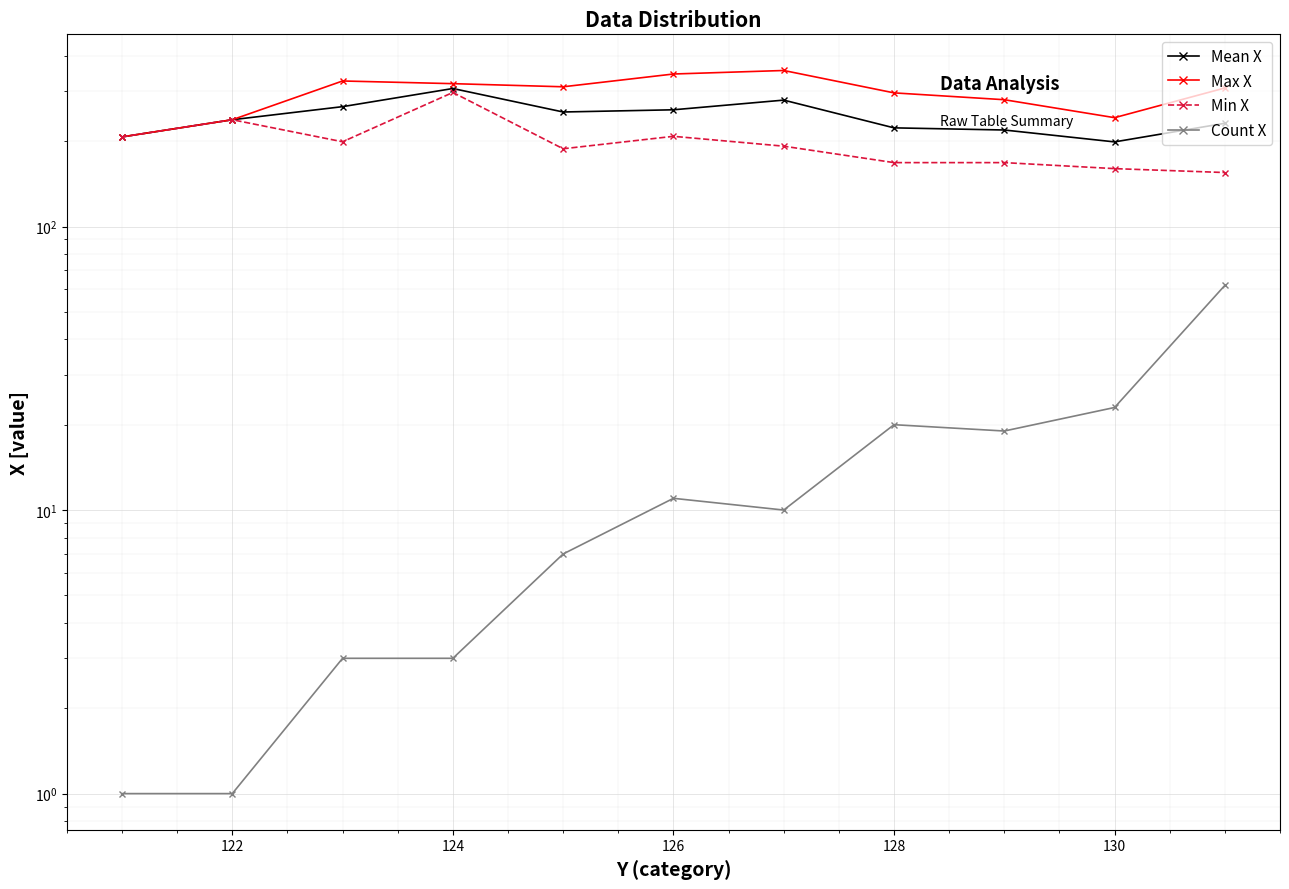

Is this an area chart (filled region under the line)?

No